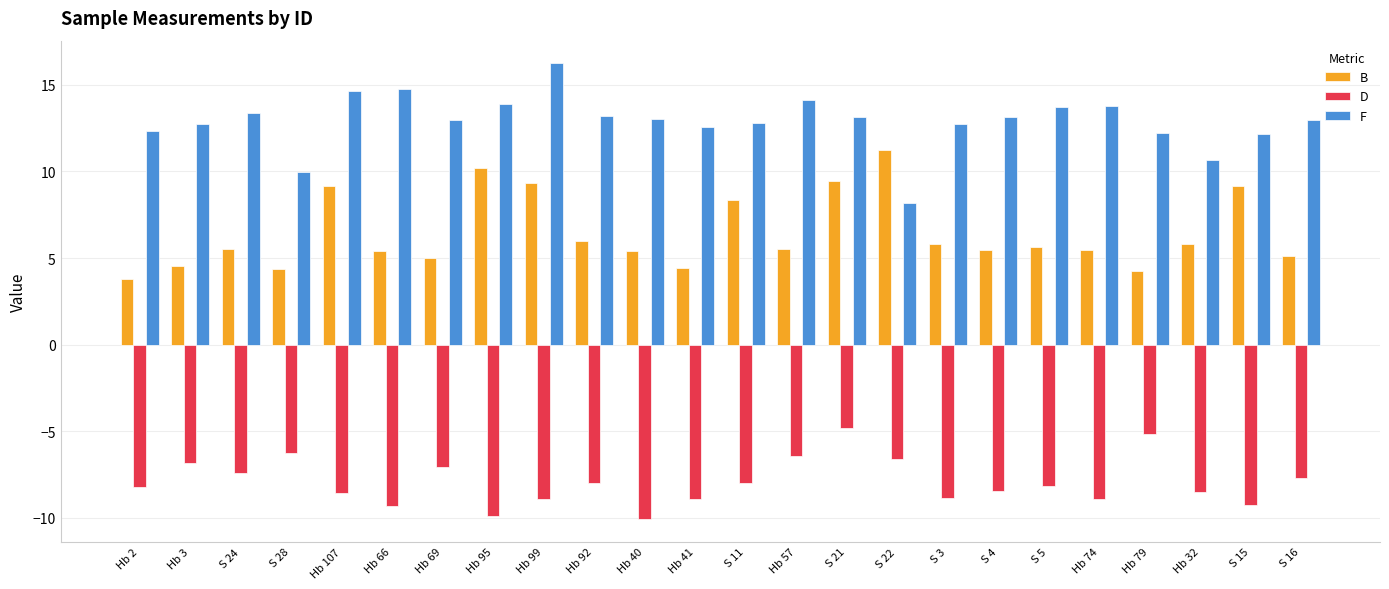

How many data points does each series have?

24